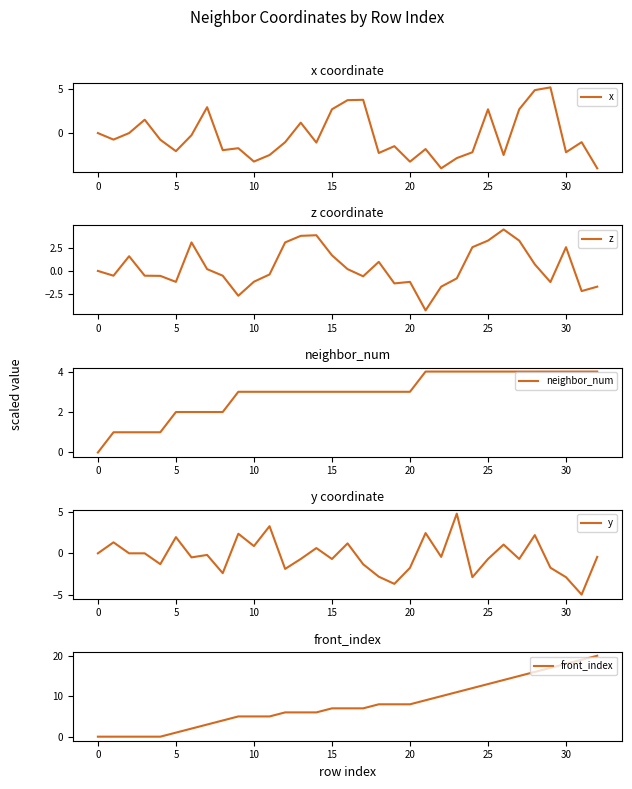

Which category has the highest value across all series?

32